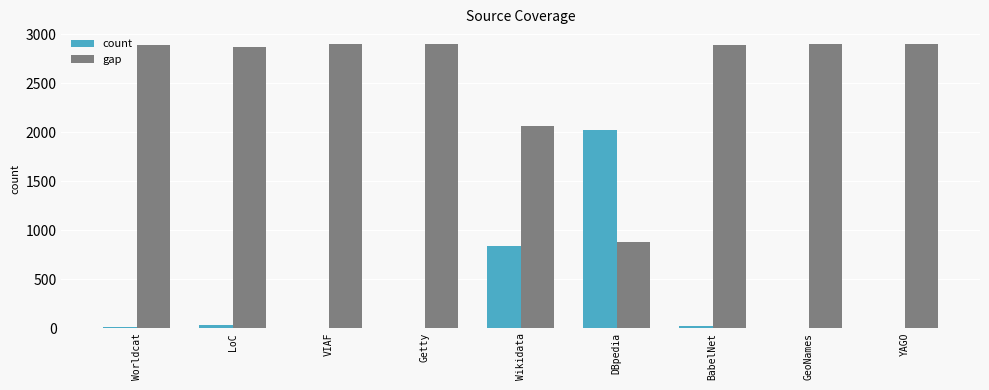

What is the total value across all series at DBpedia?

2903